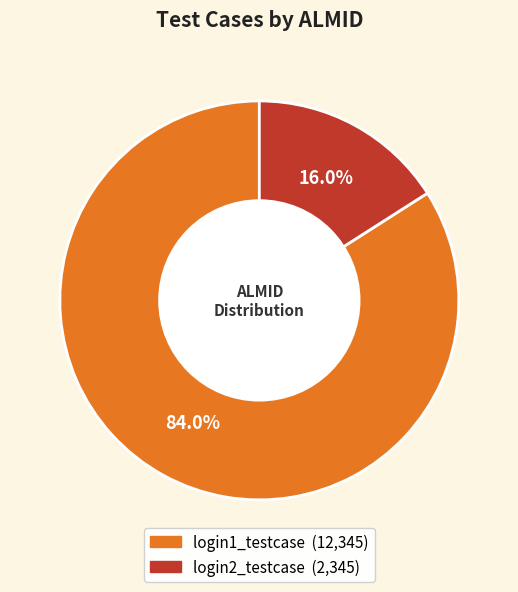

To the nearest percent, what percentage of the pie is login1_testcase?

84%